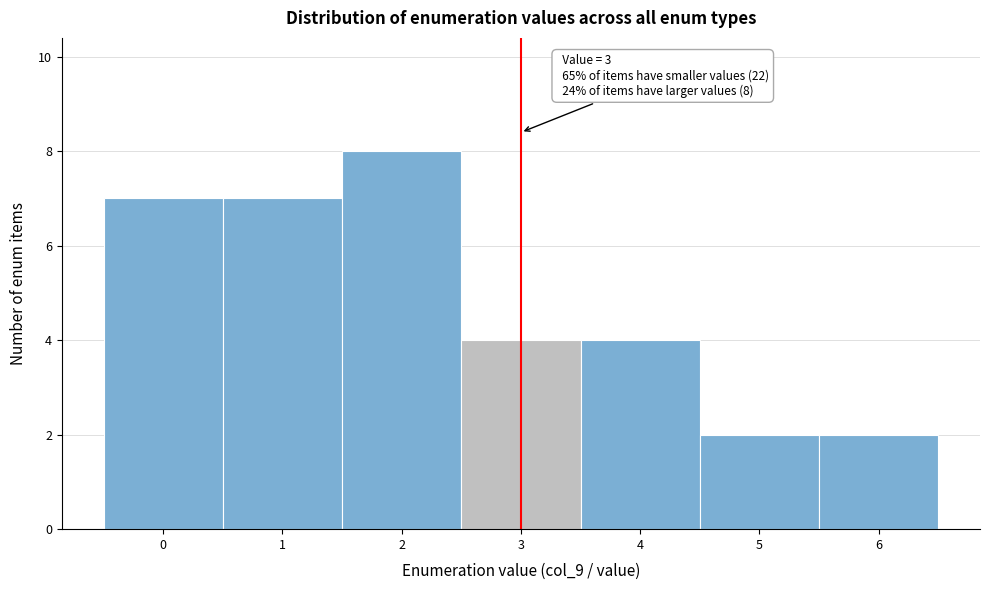

Which range on the x-axis has the tallest bar?

1.5 to 2.5